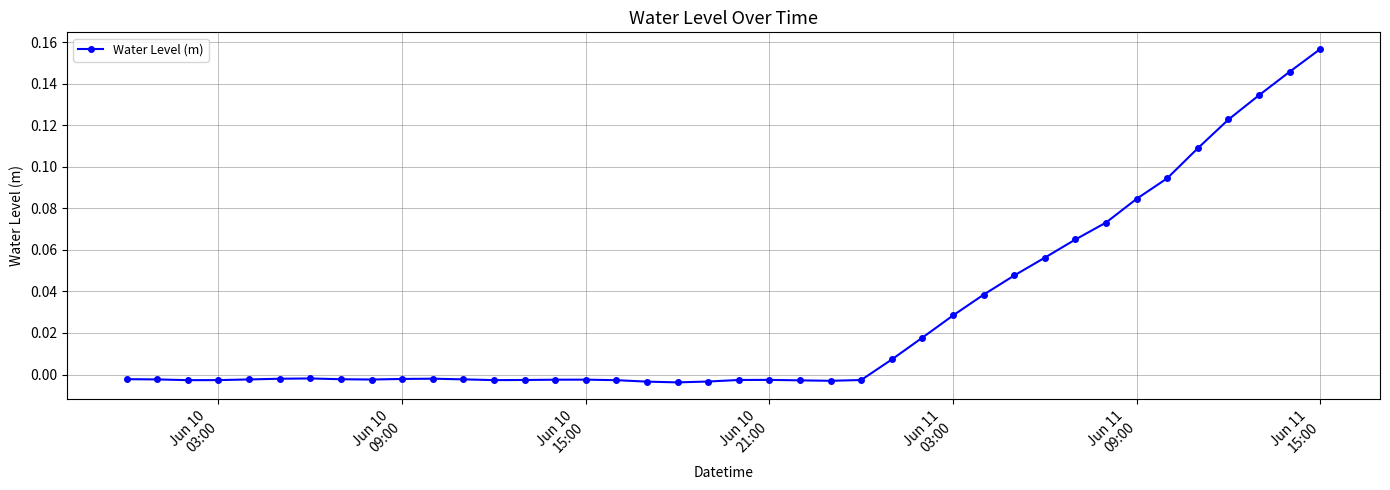

Is this an area chart (filled region under the line)?

No